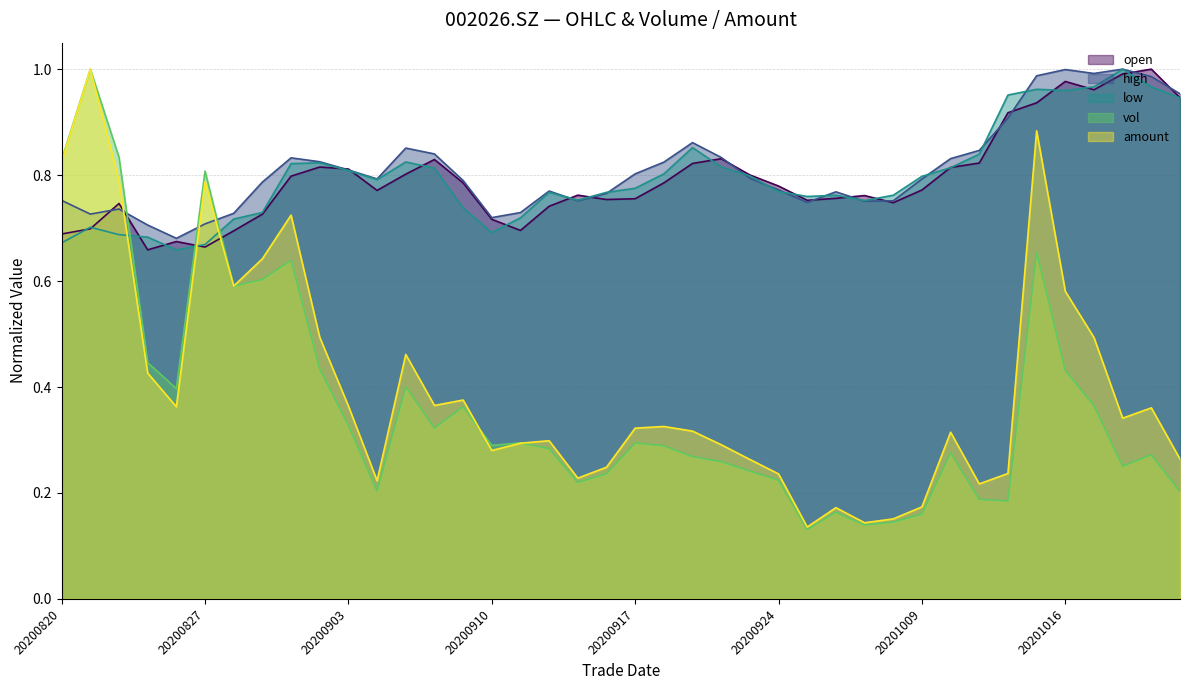

Reading left to right, what are all the values shown in this chart?

open: 0.7	0.7	0.7	0.7	0.7	0.7	0.7	0.7	0.8	0.8	0.8	0.8	0.8	0.8	0.8	0.7	0.7	0.7	0.8	0.8	0.8	0.8	0.8	0.8	0.8	0.8	0.8	0.8	0.8	0.7	0.8	0.8	0.8	0.9	0.9	1.0	1.0	1.0	1.0	0.9
high: 0.8	0.7	0.7	0.7	0.7	0.7	0.7	0.8	0.8	0.8	0.8	0.8	0.9	0.8	0.8	0.7	0.7	0.8	0.8	0.8	0.8	0.8	0.9	0.8	0.8	0.8	0.7	0.8	0.8	0.8	0.8	0.8	0.8	0.9	1.0	1.0	1.0	1.0	1.0	1.0
low: 0.7	0.7	0.7	0.7	0.7	0.7	0.7	0.7	0.8	0.8	0.8	0.8	0.8	0.8	0.7	0.7	0.7	0.8	0.8	0.8	0.8	0.8	0.9	0.8	0.8	0.8	0.8	0.8	0.8	0.8	0.8	0.8	0.8	1.0	1.0	1.0	1.0	1.0	1.0	0.9
vol: 0.8	1.0	0.8	0.4	0.4	0.8	0.6	0.6	0.6	0.4	0.3	0.2	0.4	0.3	0.4	0.3	0.3	0.3	0.2	0.2	0.3	0.3	0.3	0.3	0.2	0.2	0.1	0.2	0.1	0.1	0.2	0.3	0.2	0.2	0.7	0.4	0.4	0.3	0.3	0.2
amount: 0.8	1.0	0.8	0.4	0.4	0.8	0.6	0.6	0.7	0.5	0.4	0.2	0.5	0.4	0.4	0.3	0.3	0.3	0.2	0.2	0.3	0.3	0.3	0.3	0.3	0.2	0.1	0.2	0.1	0.2	0.2	0.3	0.2	0.2	0.9	0.6	0.5	0.3	0.4	0.3